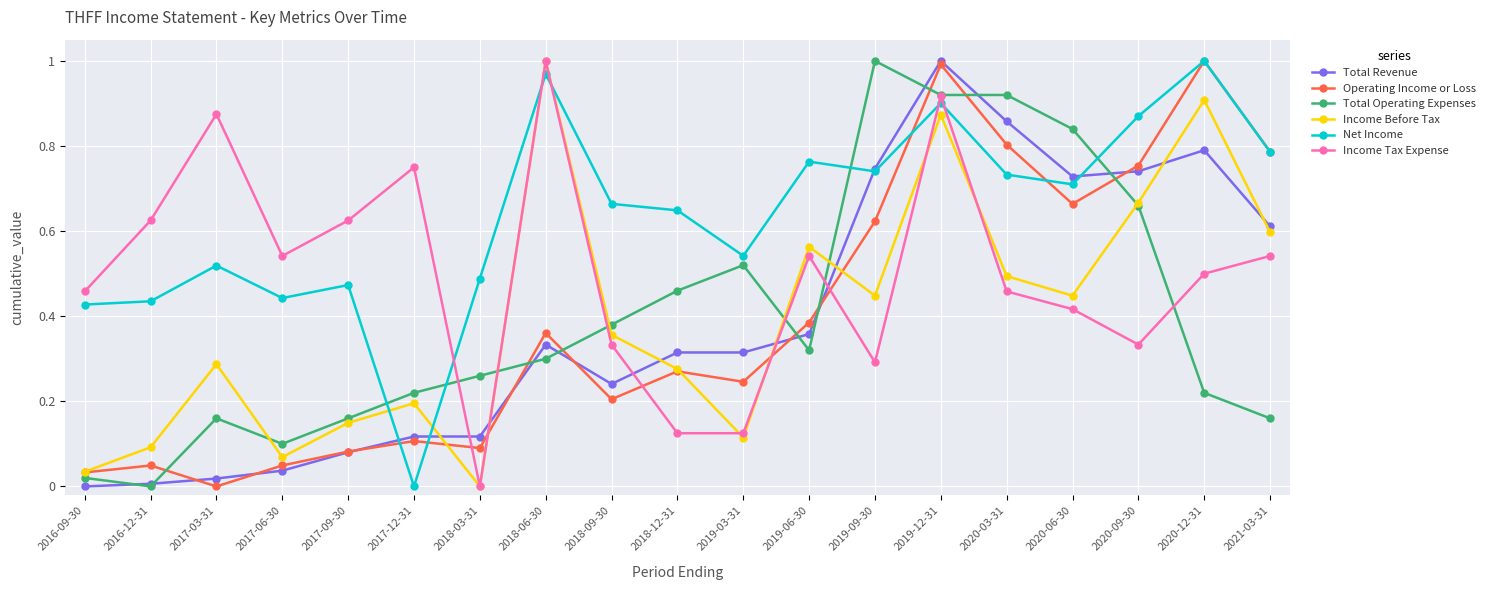

Between 2017-09-30 and 2019-12-31, which series saw the biggest shift?

Total Revenue